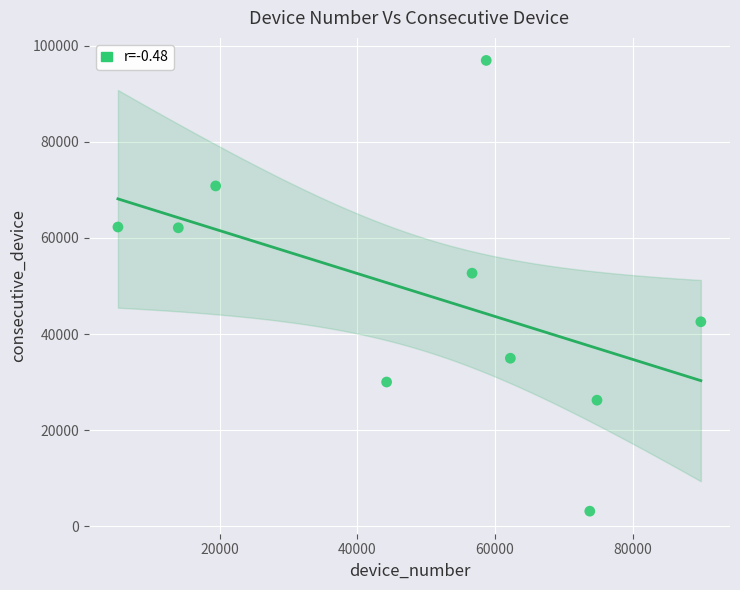

What is the range of Y values (max minus min)?

93818